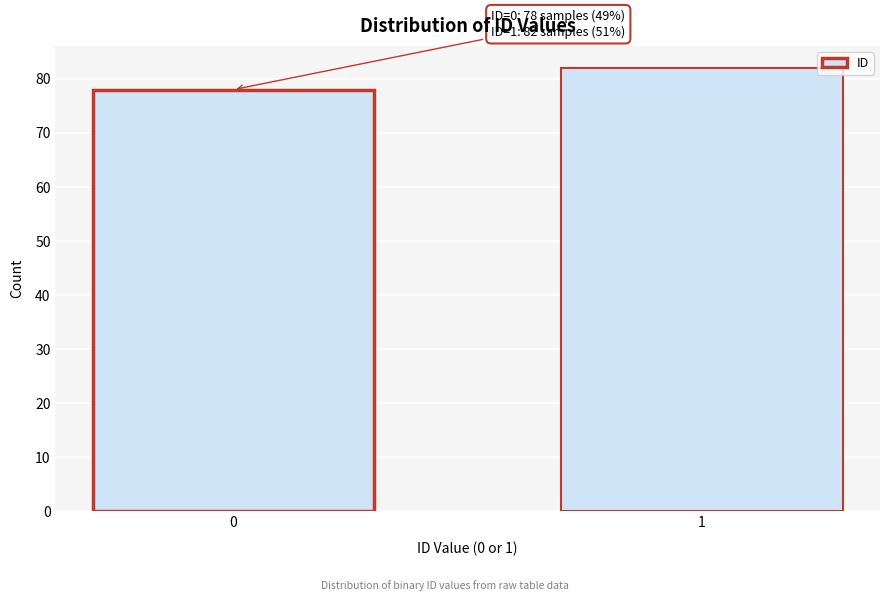

Reading left to right, transcribe all the data shown in this chart.

0=78	1=82